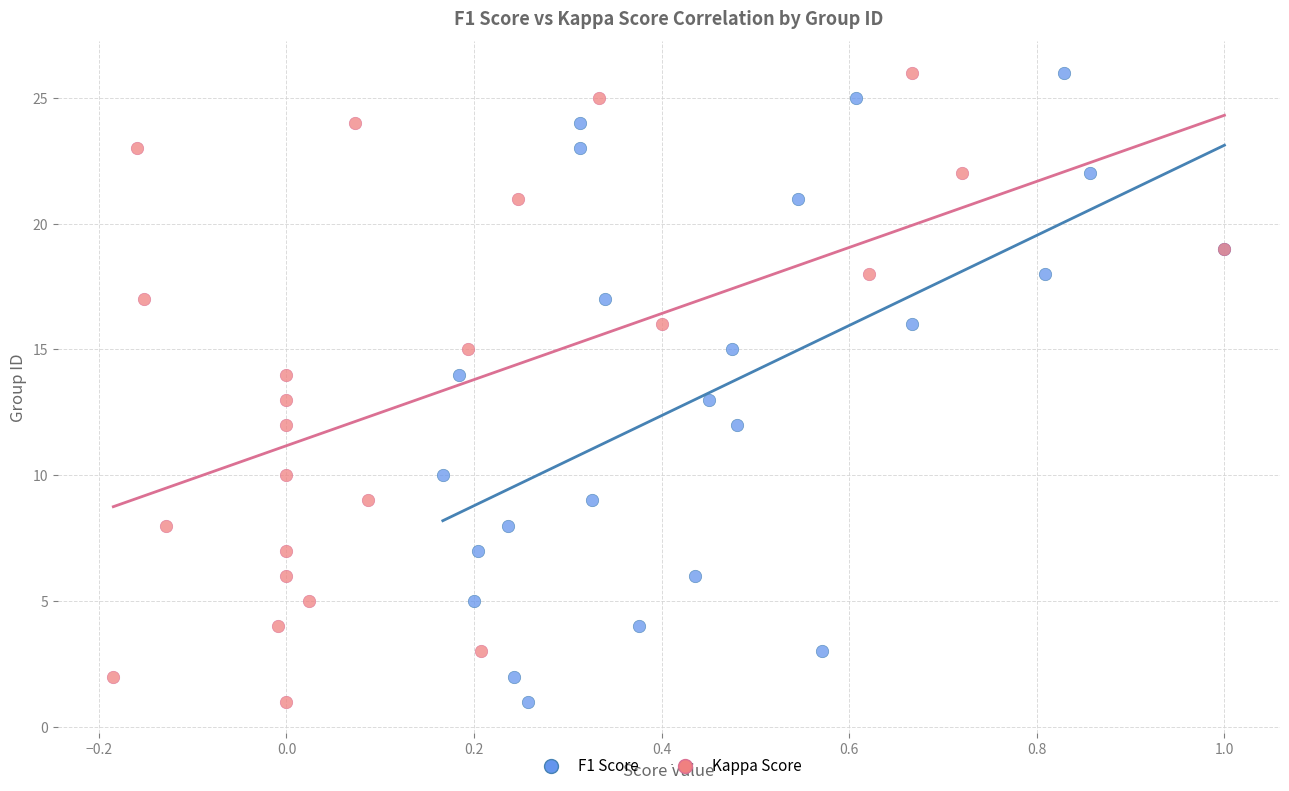

What are all the series names shown in the legend?

F1 Score, Kappa Score